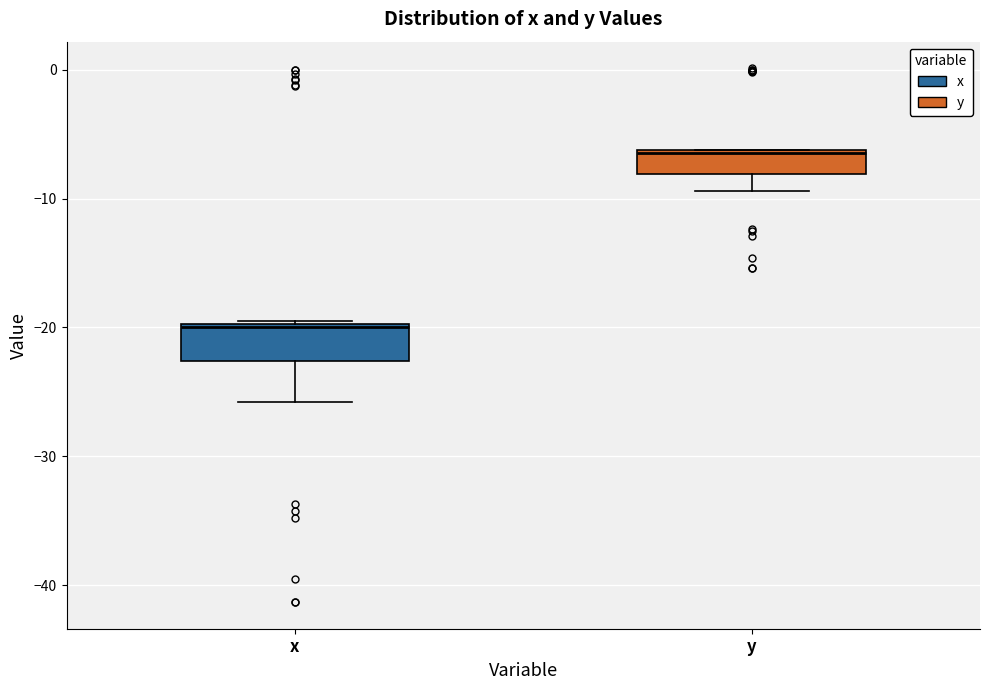

Where is the upper edge of the box for y on the y-axis? The values are not printed on the chart, so give them approximately, as read against the axis.

-6